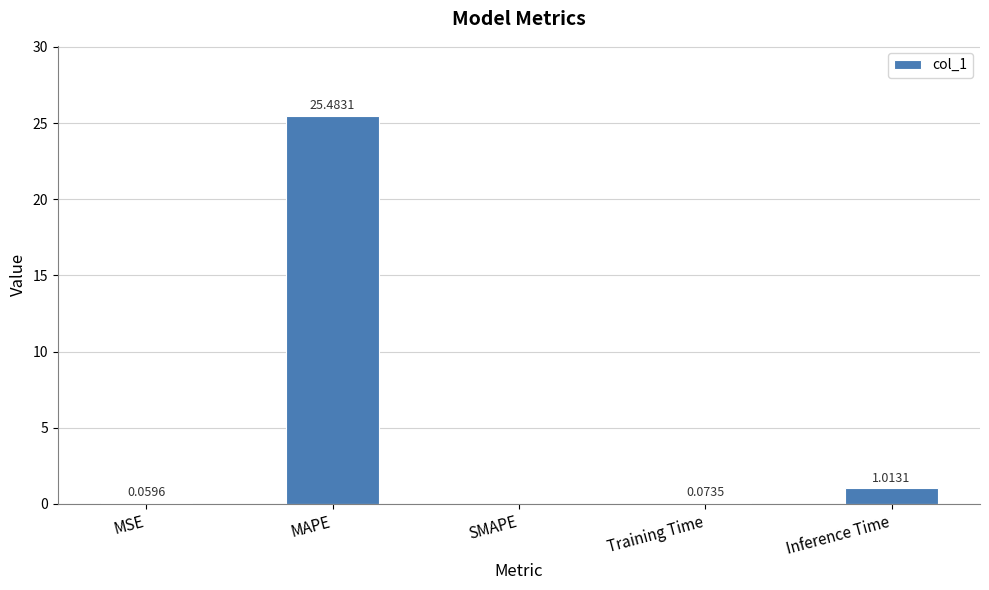

At which label is the value closest to 12?

Inference Time